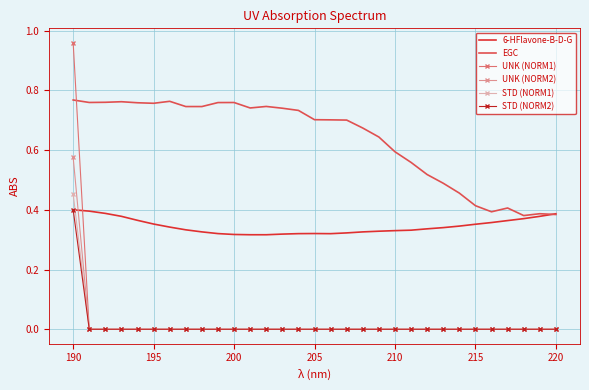

After their last crossing, which series has the higher values: 6-HFlavone-B-D-G or STD (NORM1)?

6-HFlavone-B-D-G